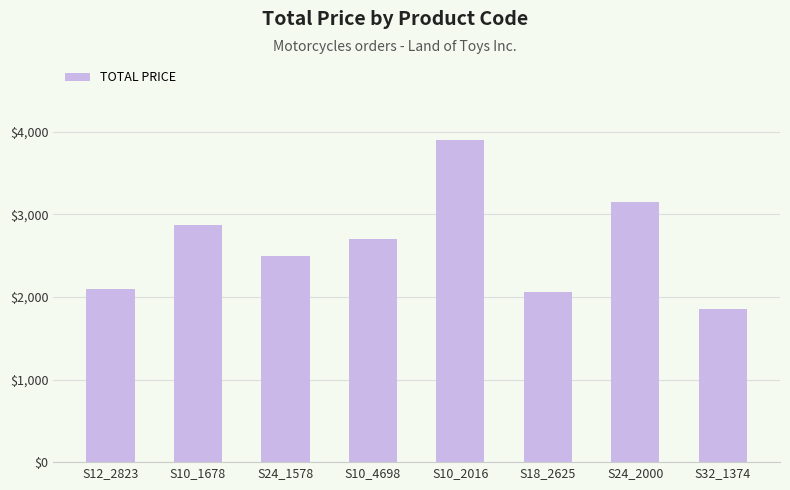

What is the greatest value displayed?

3896.5